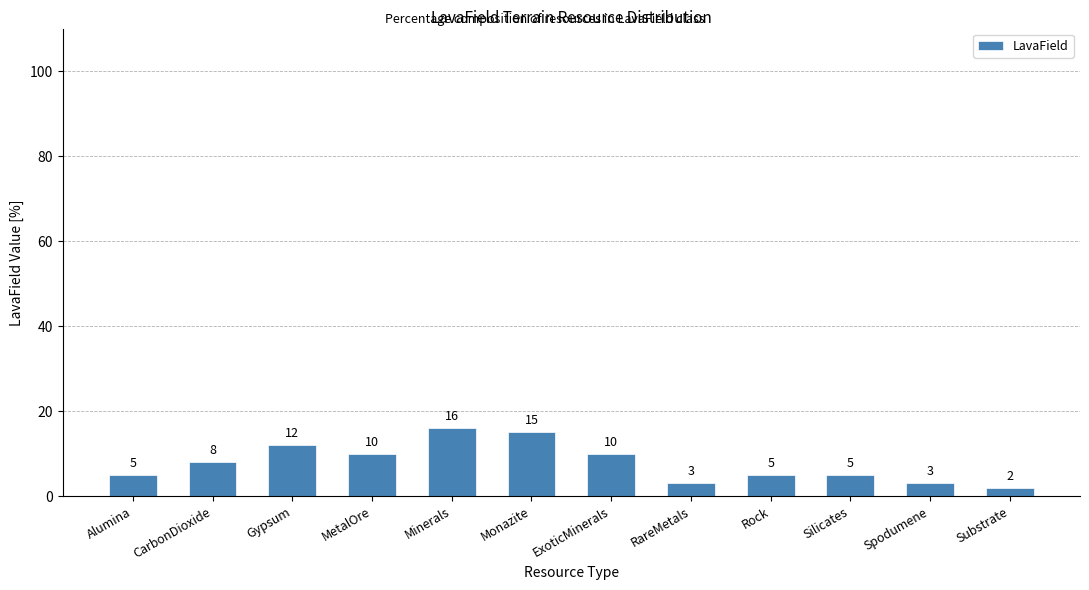

Is it true that the value at Silicates is 5?

True